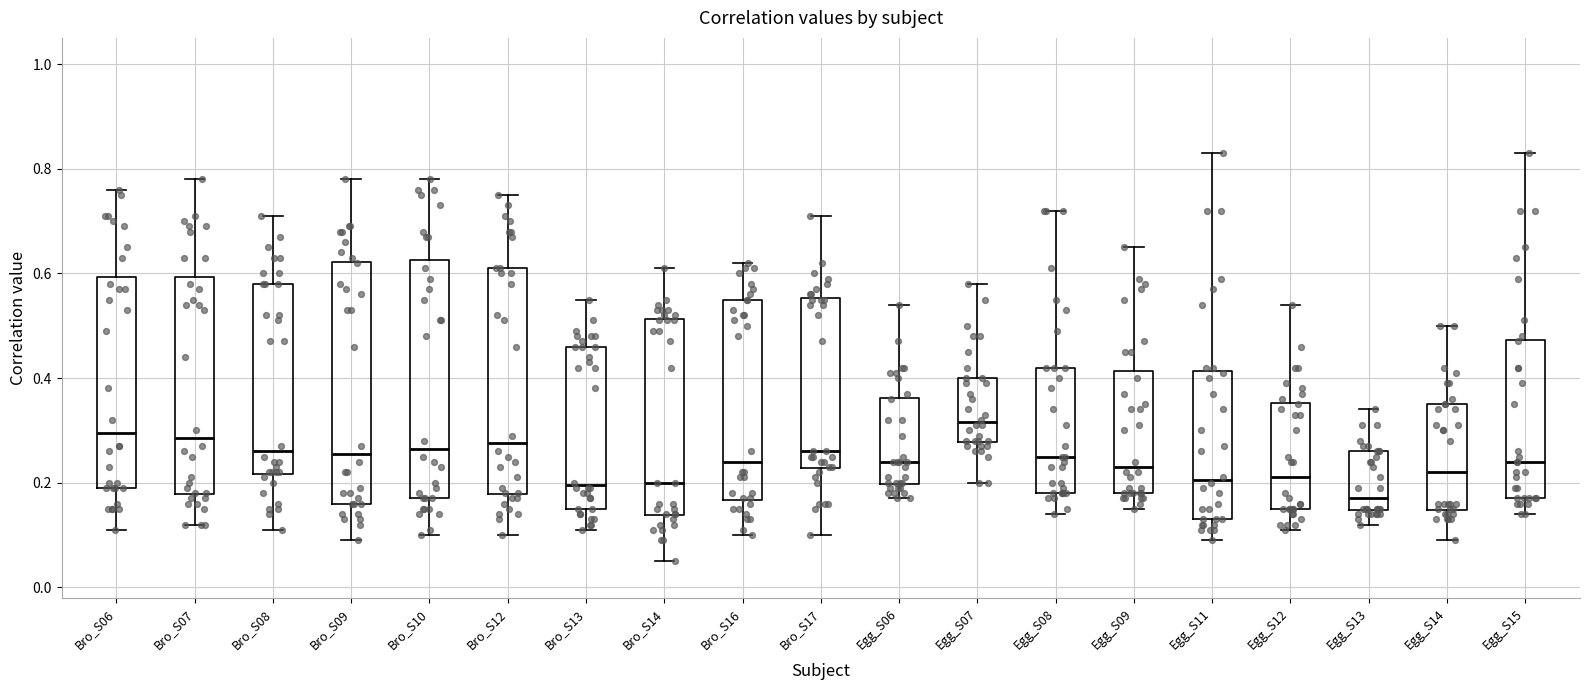

Reading left to right, read every box against the y-axis: the position of its median line, the range the box covers, and the ends of its whiskers. The values are not printed on the chart, so give them approximately, as read against the axis.

Bro_S06: median 0.30, box 0.20 to 0.60, whiskers 0.12 to 0.76
Bro_S07: median 0.28, box 0.18 to 0.60, whiskers 0.12 to 0.78
Bro_S08: median 0.26, box 0.22 to 0.58, whiskers 0.12 to 0.72
Bro_S09: median 0.26, box 0.16 to 0.62, whiskers 0.10 to 0.78
Bro_S10: median 0.26, box 0.18 to 0.62, whiskers 0.10 to 0.78
Bro_S12: median 0.28, box 0.18 to 0.62, whiskers 0.10 to 0.76
Bro_S13: median 0.20, box 0.16 to 0.46, whiskers 0.12 to 0.56
Bro_S14: median 0.20, box 0.14 to 0.52, whiskers 0.06 to 0.62
Bro_S16: median 0.24, box 0.16 to 0.56, whiskers 0.10 to 0.62
Bro_S17: median 0.26, box 0.22 to 0.56, whiskers 0.10 to 0.72
Egg_S06: median 0.24, box 0.20 to 0.36, whiskers 0.18 to 0.54
Egg_S07: median 0.32, box 0.28 to 0.40, whiskers 0.20 to 0.58
Egg_S08: median 0.26, box 0.18 to 0.42, whiskers 0.14 to 0.72
Egg_S09: median 0.24, box 0.18 to 0.42, whiskers 0.16 to 0.66
Egg_S11: median 0.20, box 0.14 to 0.42, whiskers 0.10 to 0.84
Egg_S12: median 0.22, box 0.16 to 0.36, whiskers 0.12 to 0.54
Egg_S13: median 0.18, box 0.14 to 0.26, whiskers 0.12 to 0.34
Egg_S14: median 0.22, box 0.14 to 0.36, whiskers 0.10 to 0.50
Egg_S15: median 0.24, box 0.18 to 0.48, whiskers 0.14 to 0.84